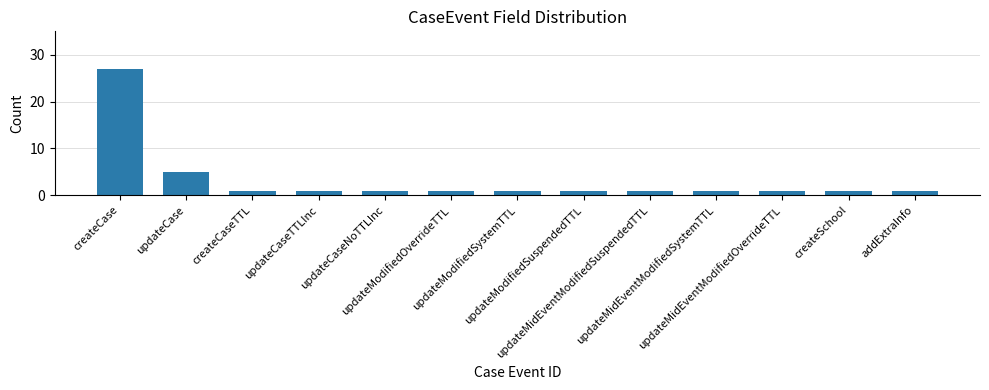

What is the minimum value shown in the chart?

1